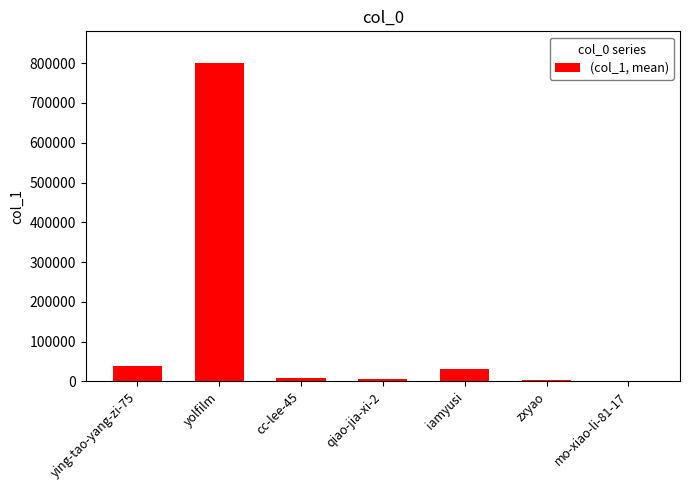

What is the ratio of the value at qiao-jia-xi-2 to the value at mo-xiao-li-81-17?

455.2